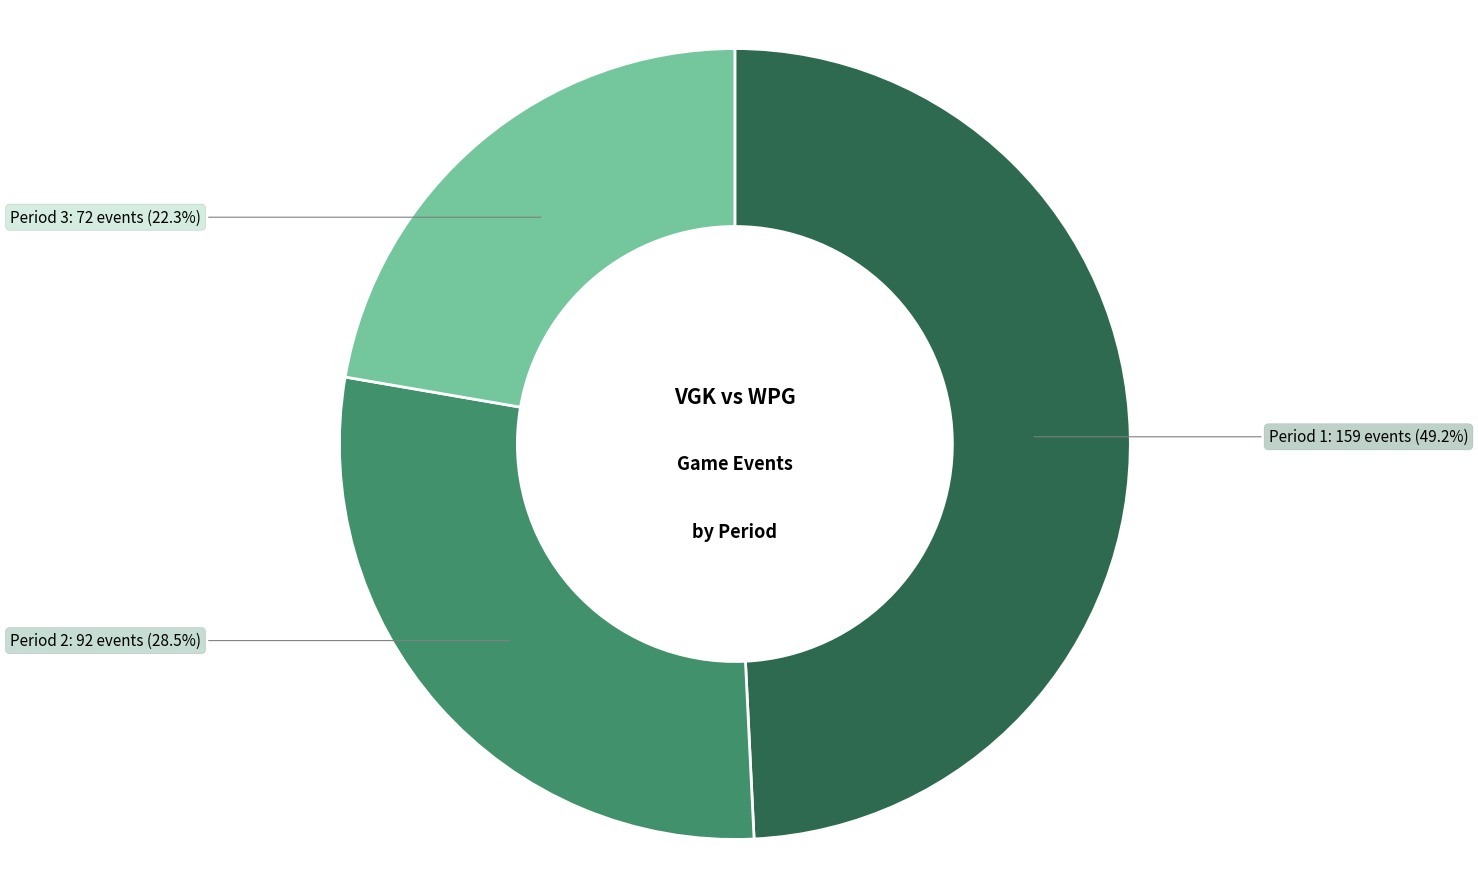

Is there any slice that represents more than half of the pie?

No